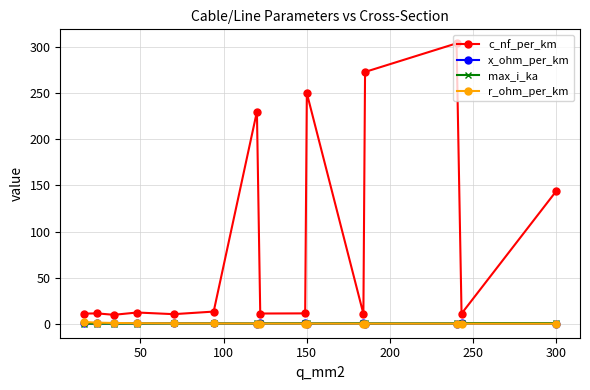

Which series has the largest total across all categories?

c_nf_per_km